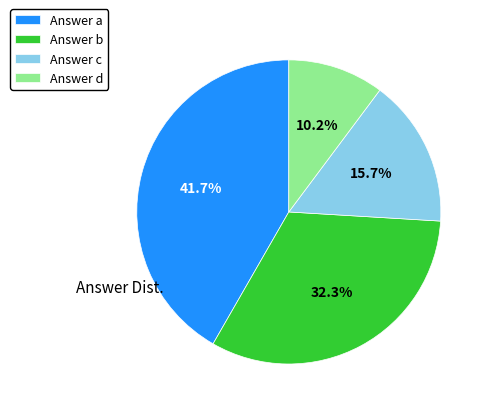

Do Answer b and Answer c together represent more than half of the pie?

No